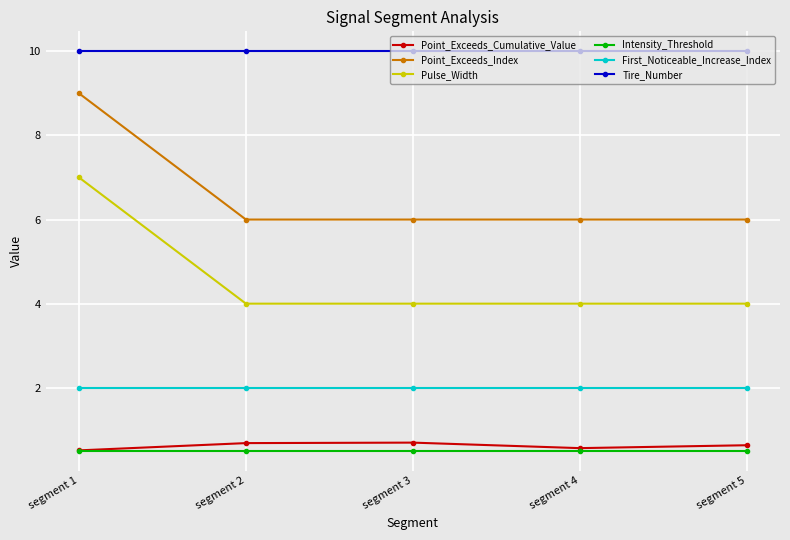

Count the number of data series in this chart.

6